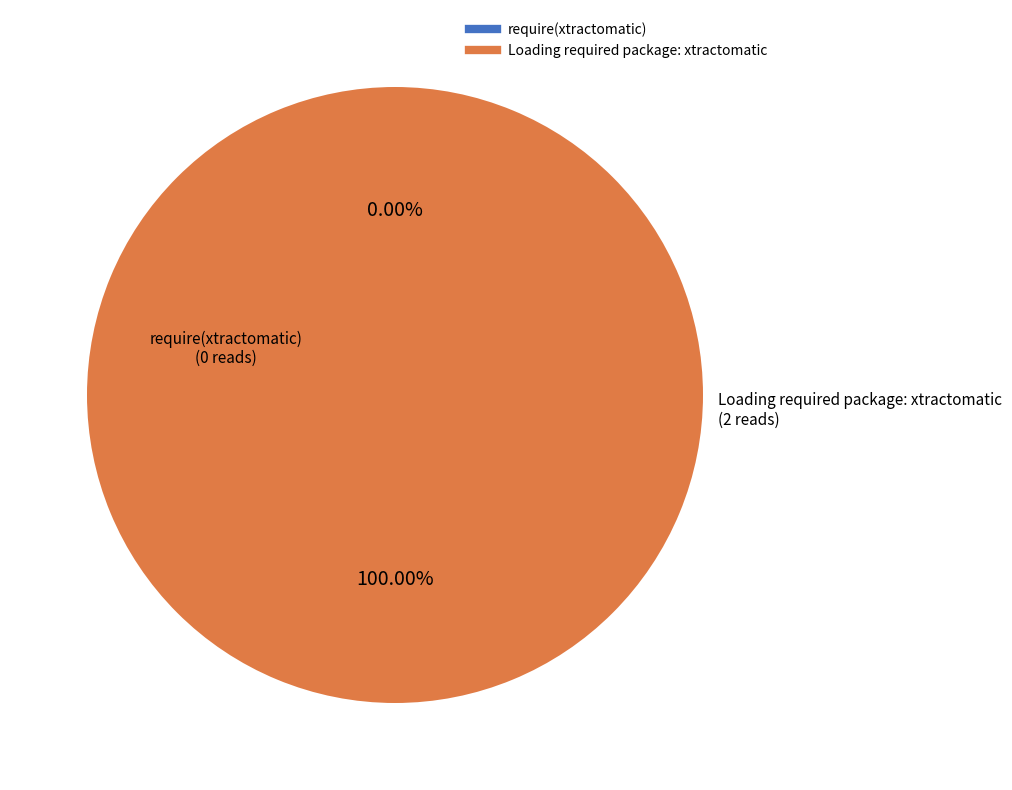

What is the change in value from require(xtractomatic) to Loading required package: xtractomatic?

+2